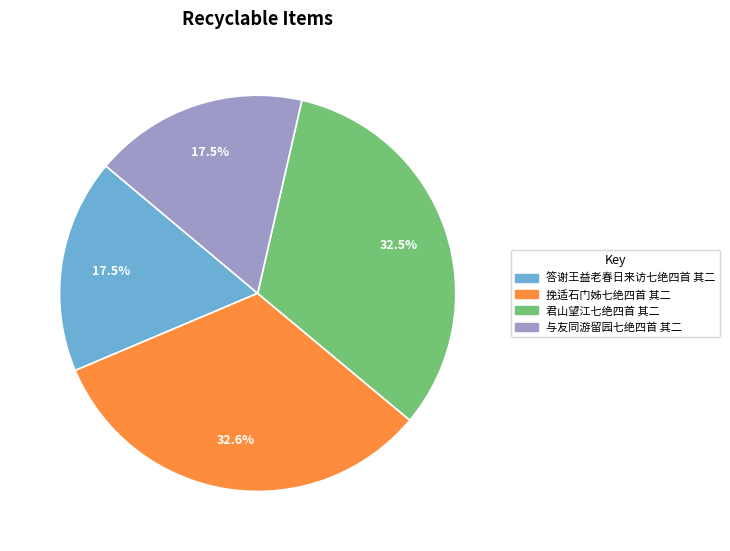

What is the ratio of the value at 与友同游留园七绝四首 其二 to the value at 答谢王益老春日来访七绝四首 其二?

1.0